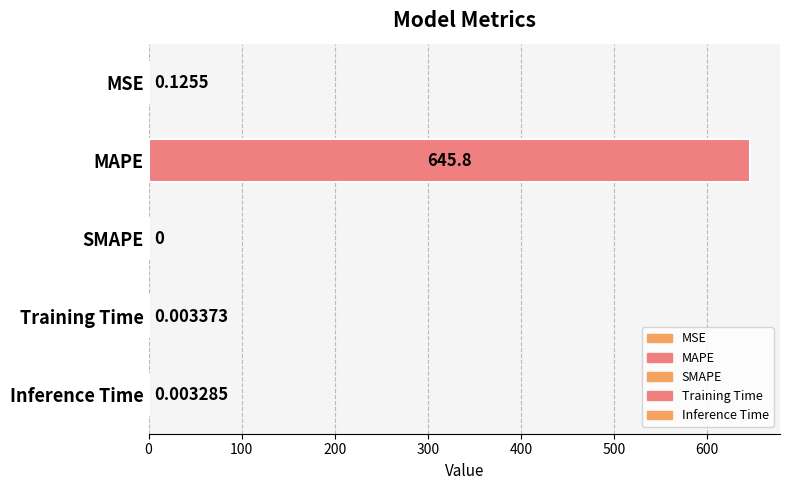

What is the sum of all values?

645.9